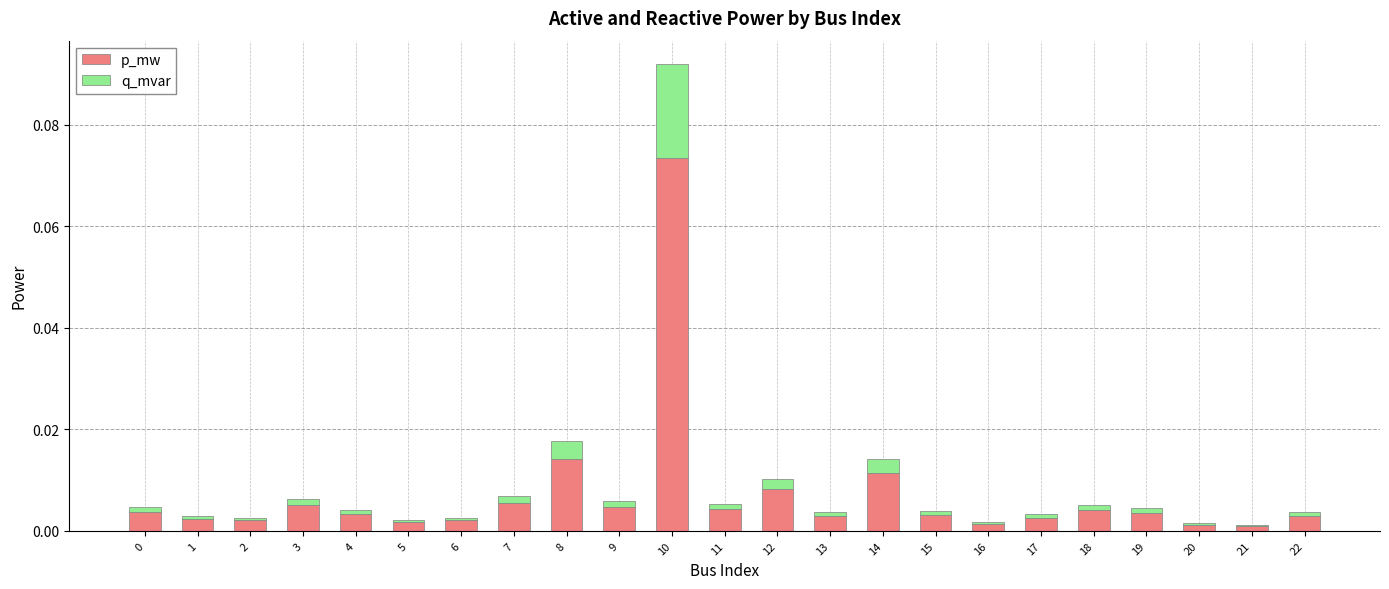

Is it true that p_mw equals 0.0 at 0?

True